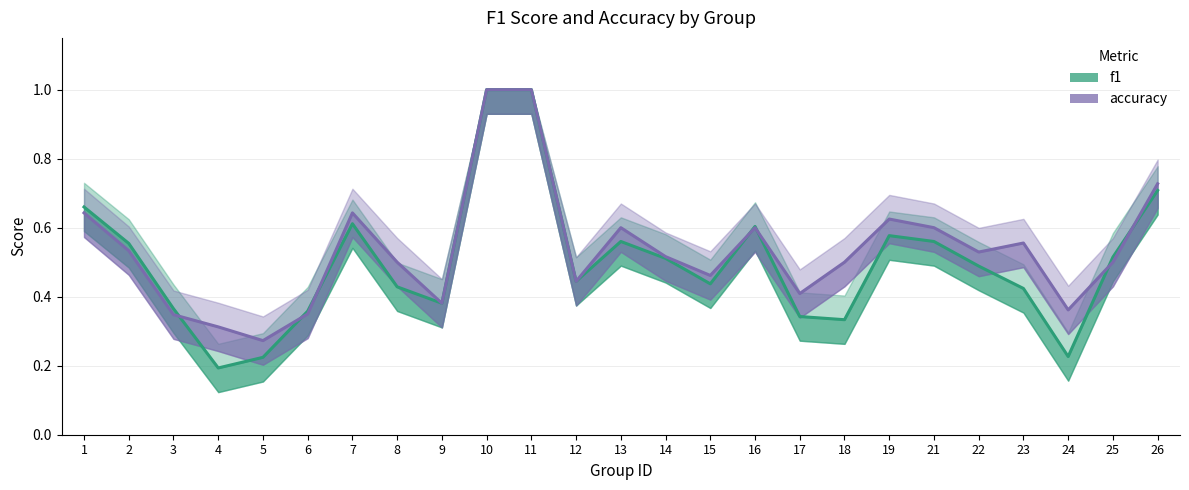

At which label is f1 closest to 0?

4